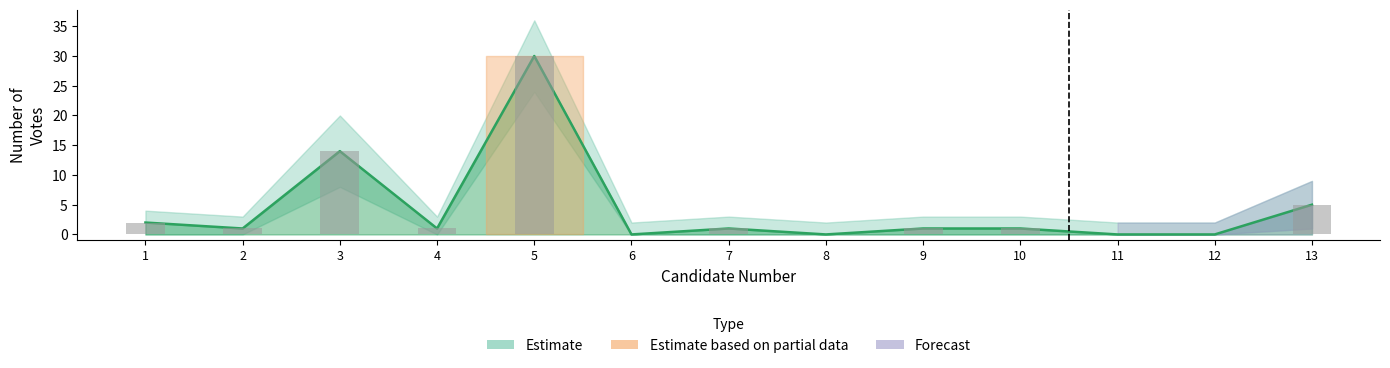

Is it true that the value at 5 is 30?

True